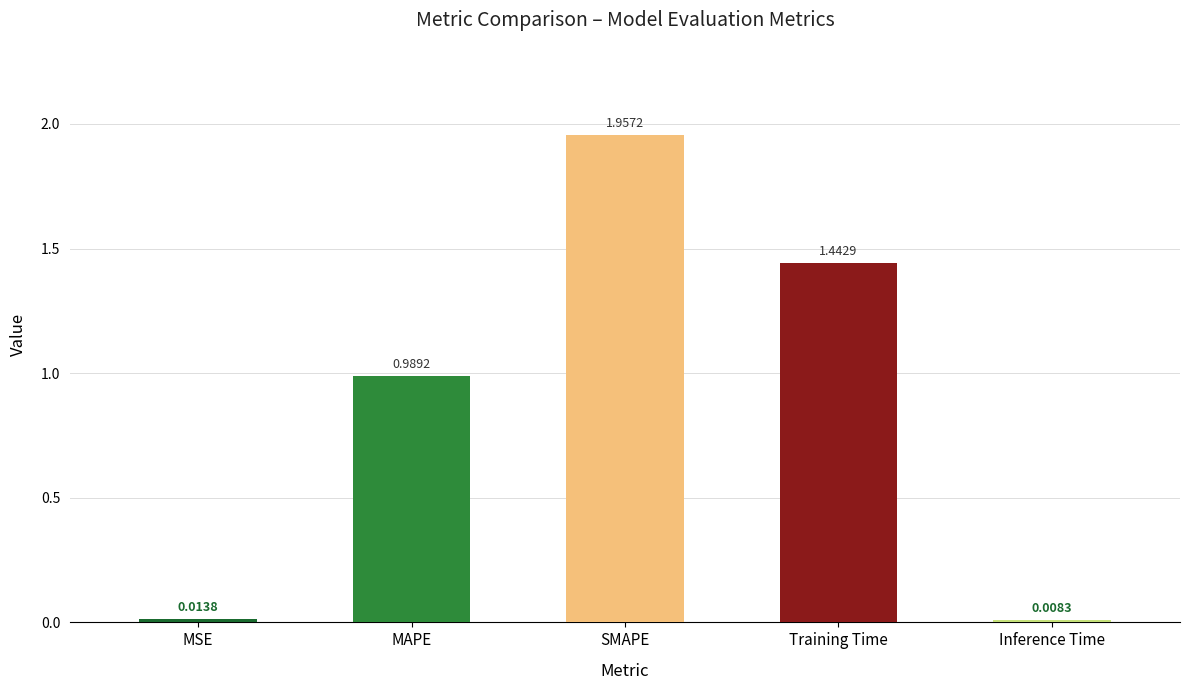

What position from the left is MSE?

1